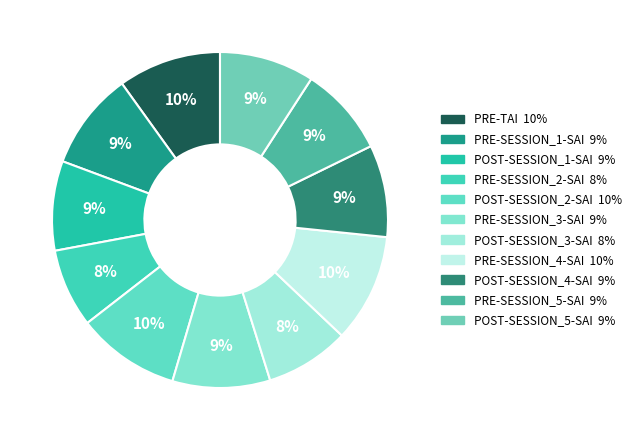

To the nearest percent, what portion does POST-SESSION_5-SAI represent?

9%